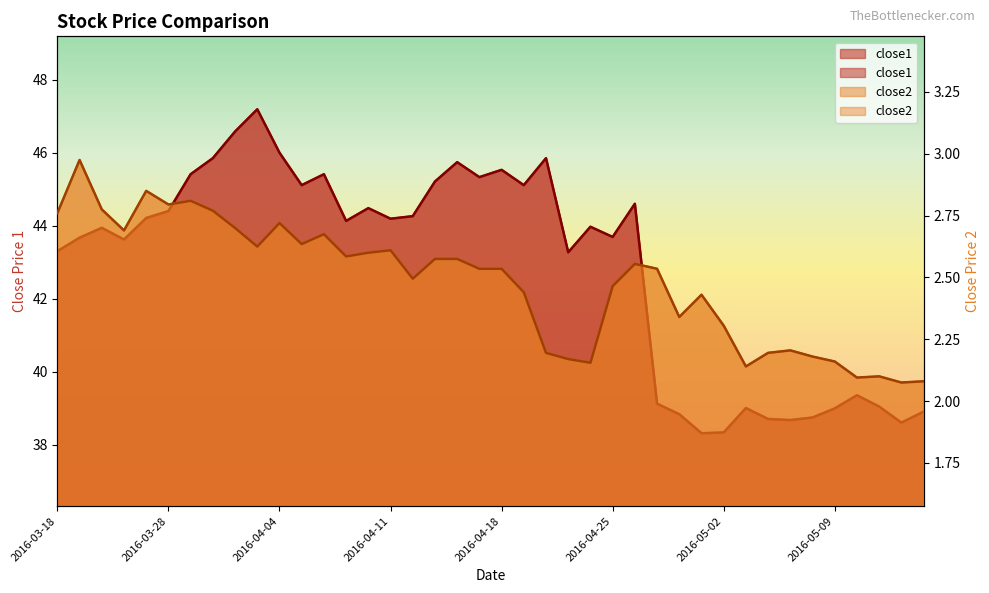

True or false: close2 and close1 cross at least once.

False